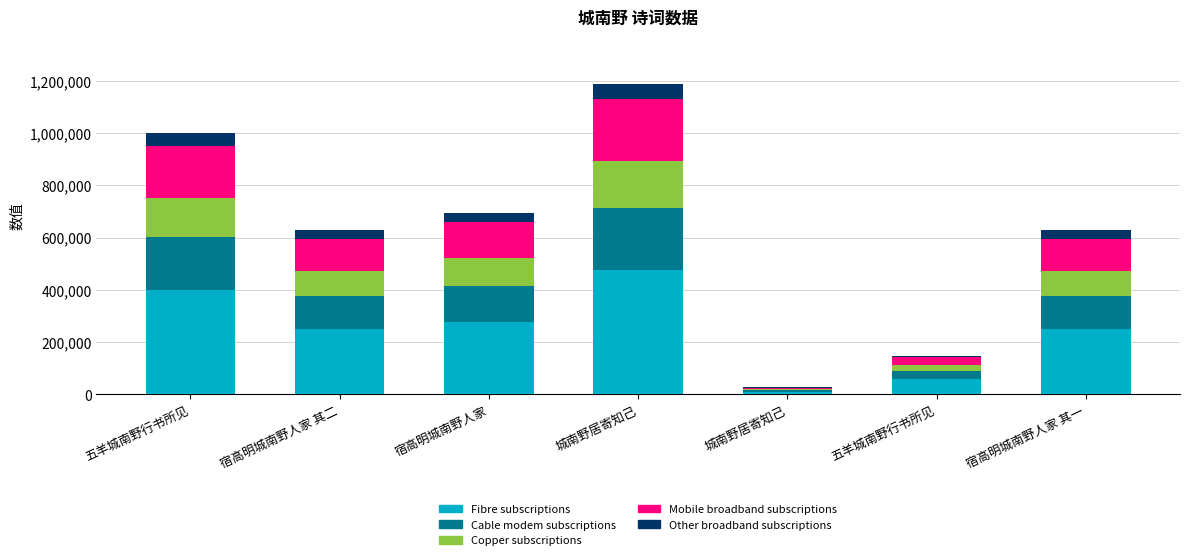

What are all the series names shown in the legend?

Fibre subscriptions, Cable modem subscriptions, Copper subscriptions, Mobile broadband subscriptions, Other broadband subscriptions